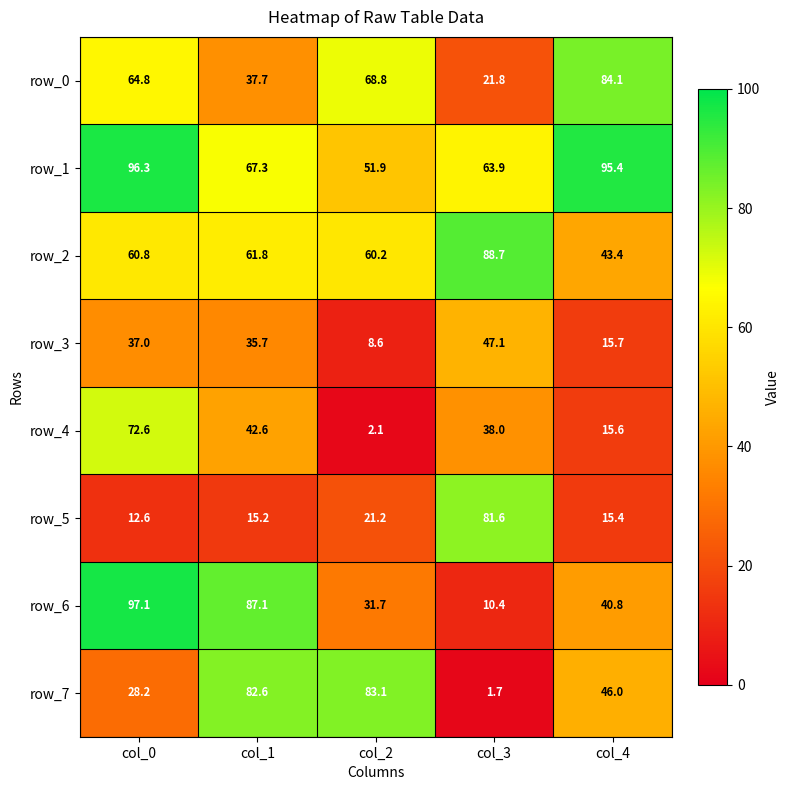

Which series has the largest range (max minus min)?

row_6